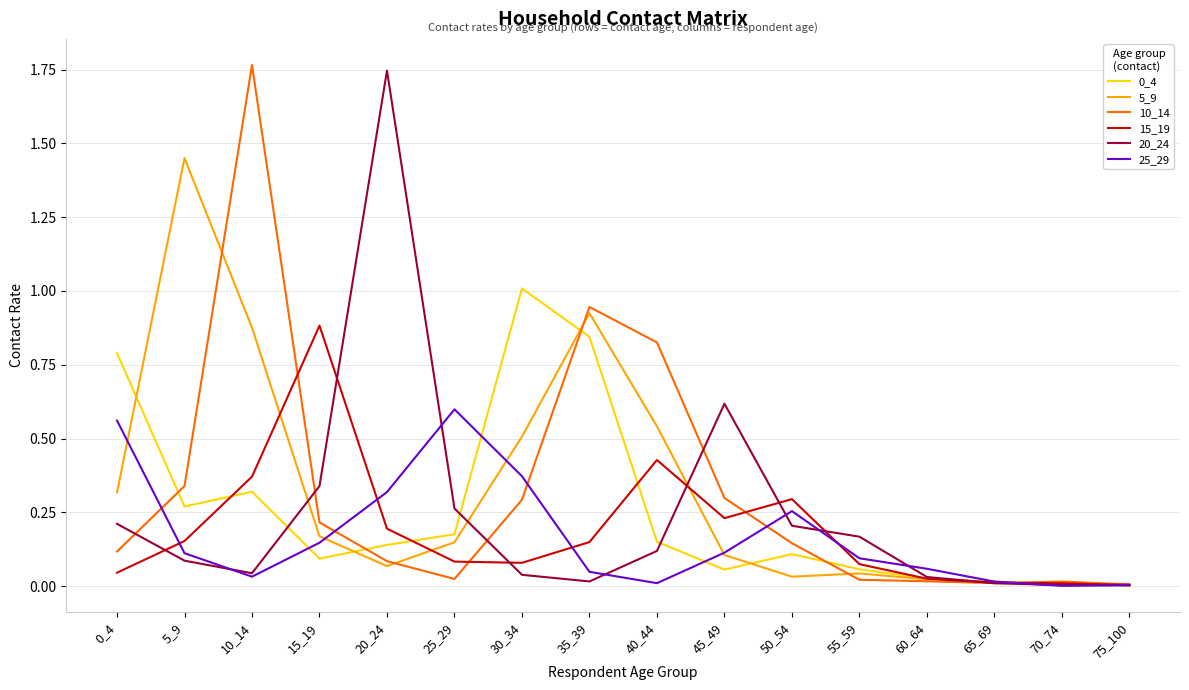

In 0_4, how many points are lower than both neighbors (excluding endpoints)?

4